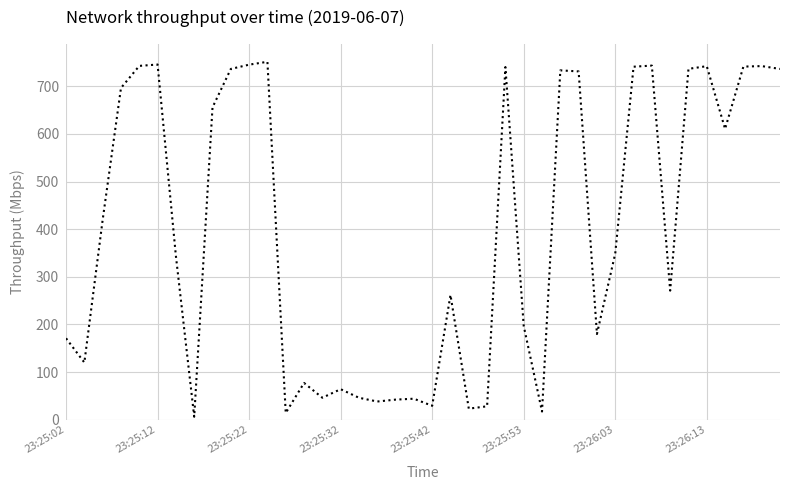

What is the maximum value shown in the chart?

751.5